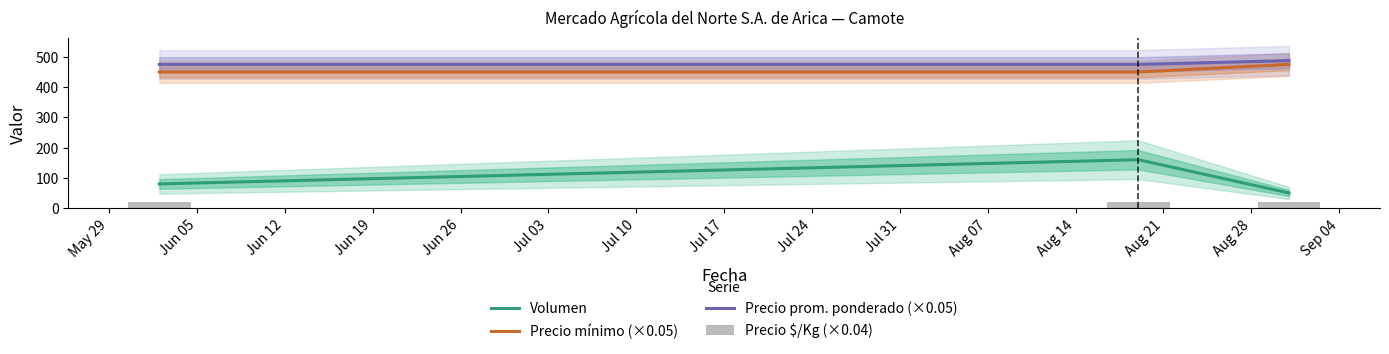

What is the minimum value for Precio prom. ponderado (×0.05)?

475.0